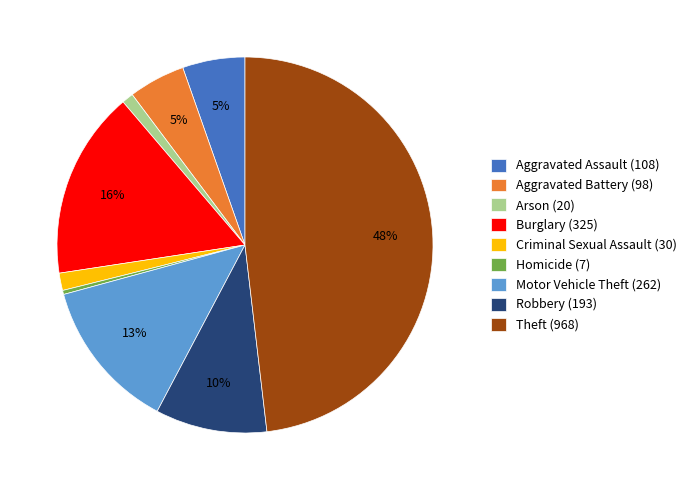

Is there any slice that represents more than half of the pie?

No